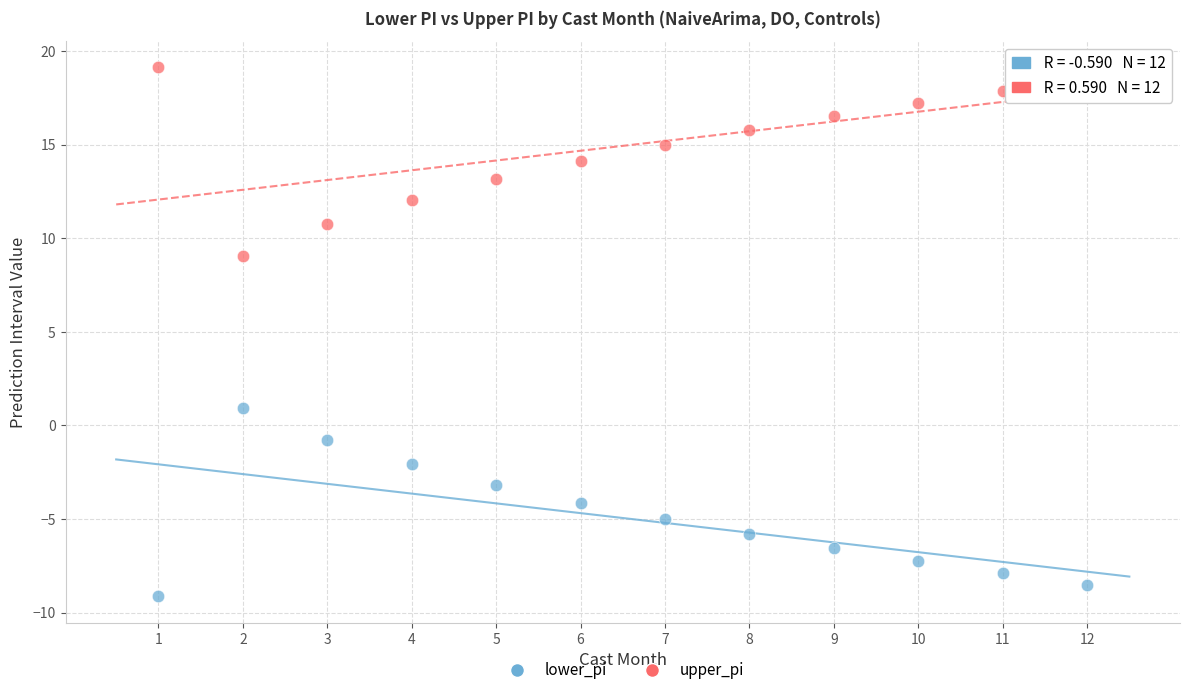

What are all the series names shown in the legend?

lower_pi, upper_pi